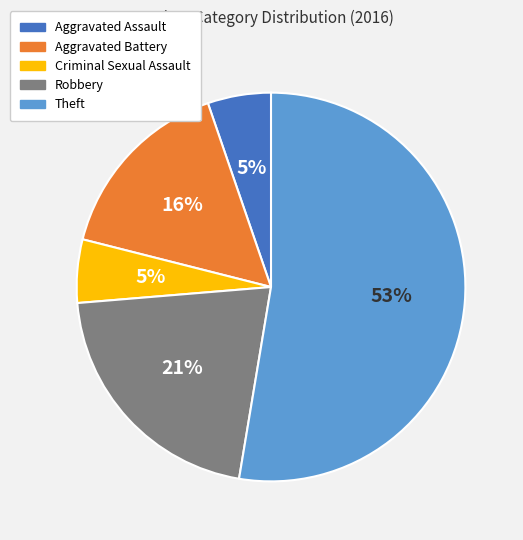

Count the number of slices in the pie.

5